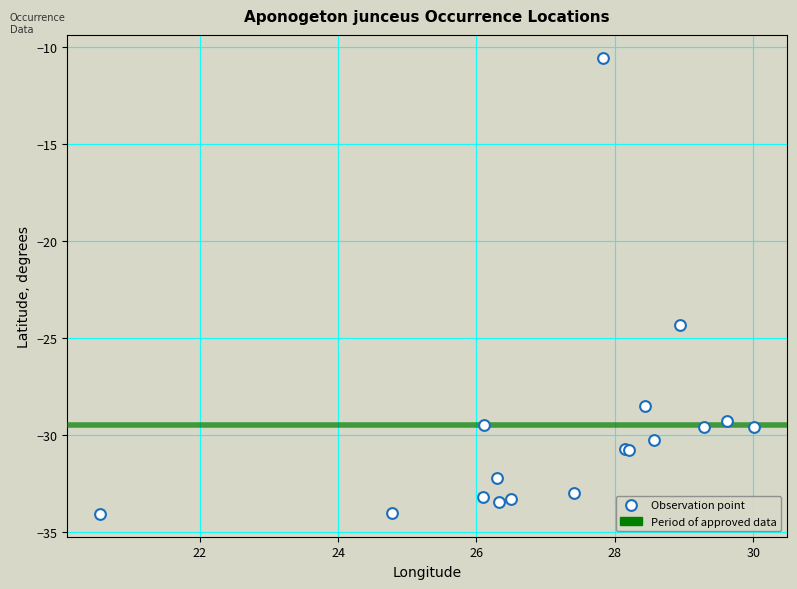

What Y value in the scatter plot is closest to -22?

-24.3